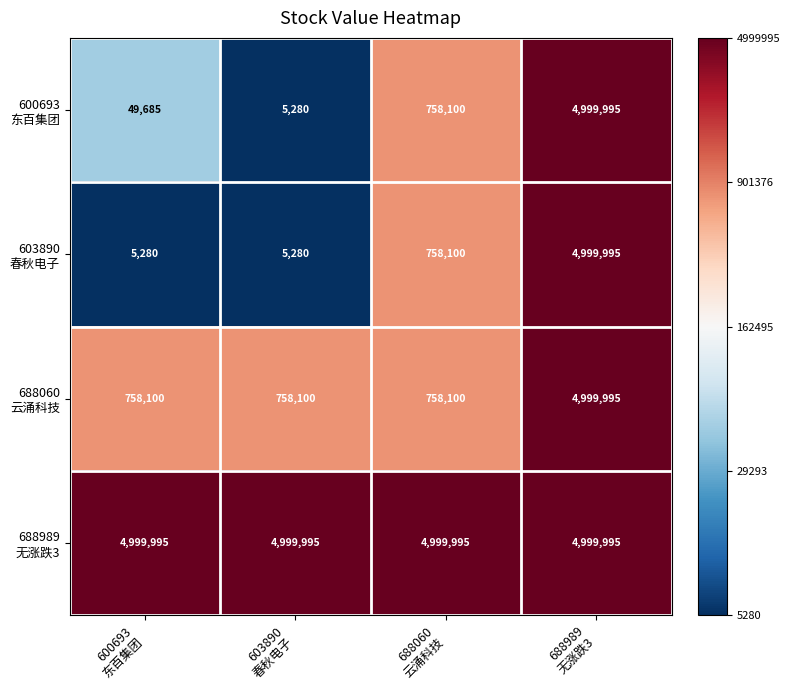

At how many categories does at least one series exceed 1338862?

4